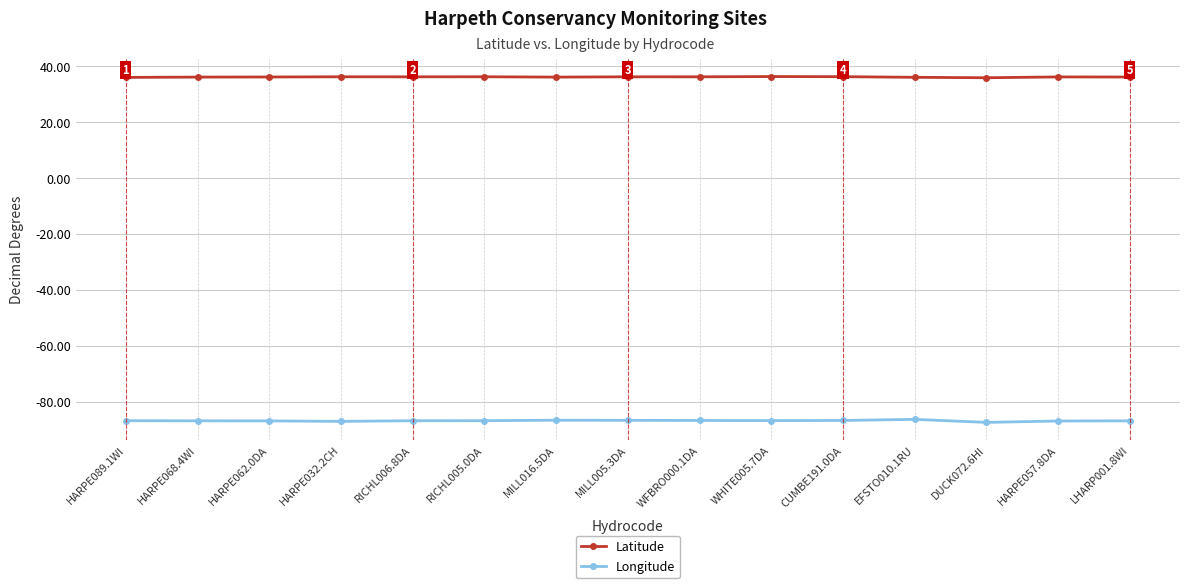

How many data points does each series have?

15